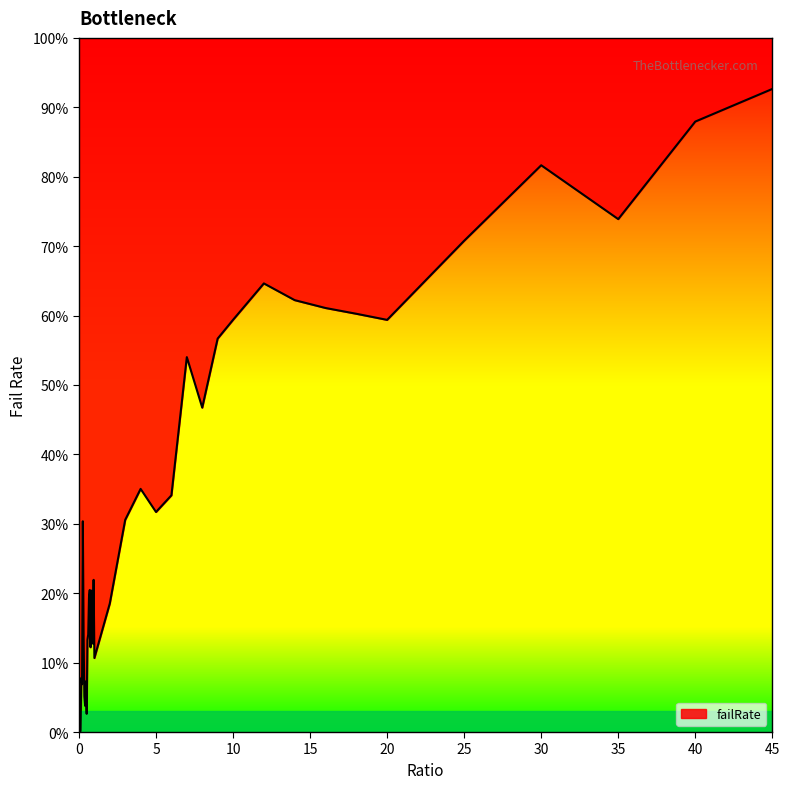

How many interior local peaks (higher than both neighbors) does the data have?

10